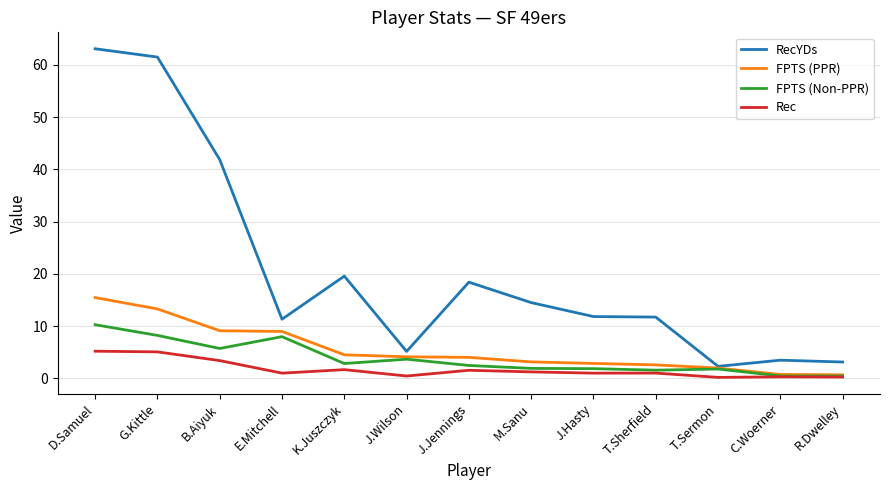

What is the total value across all series at G.Kittle?

88.1